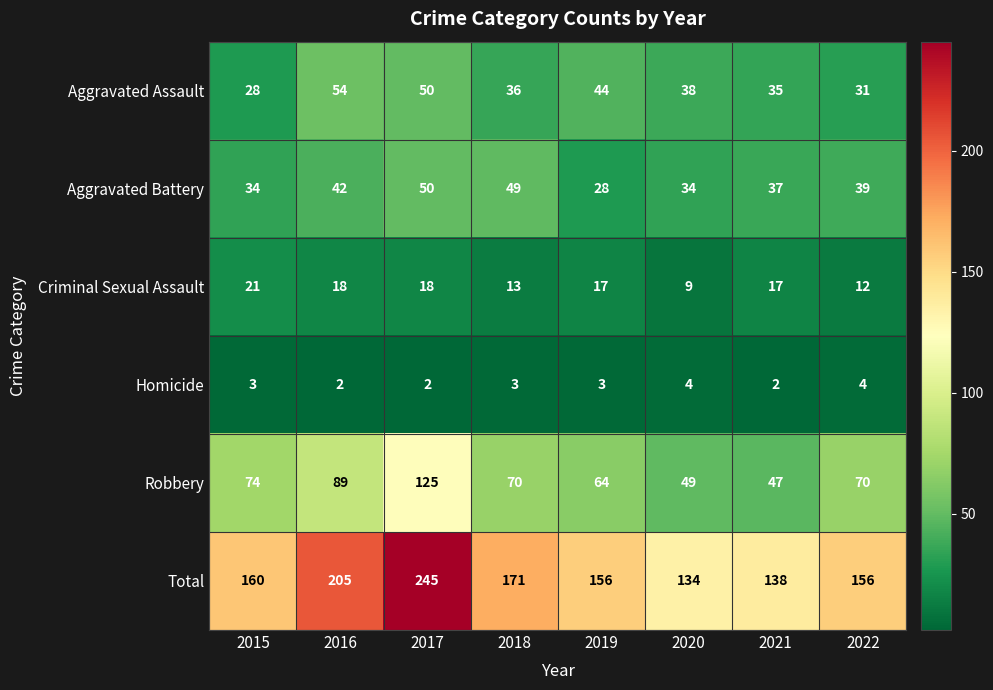

Which category has the lowest value in the Total series?

2020